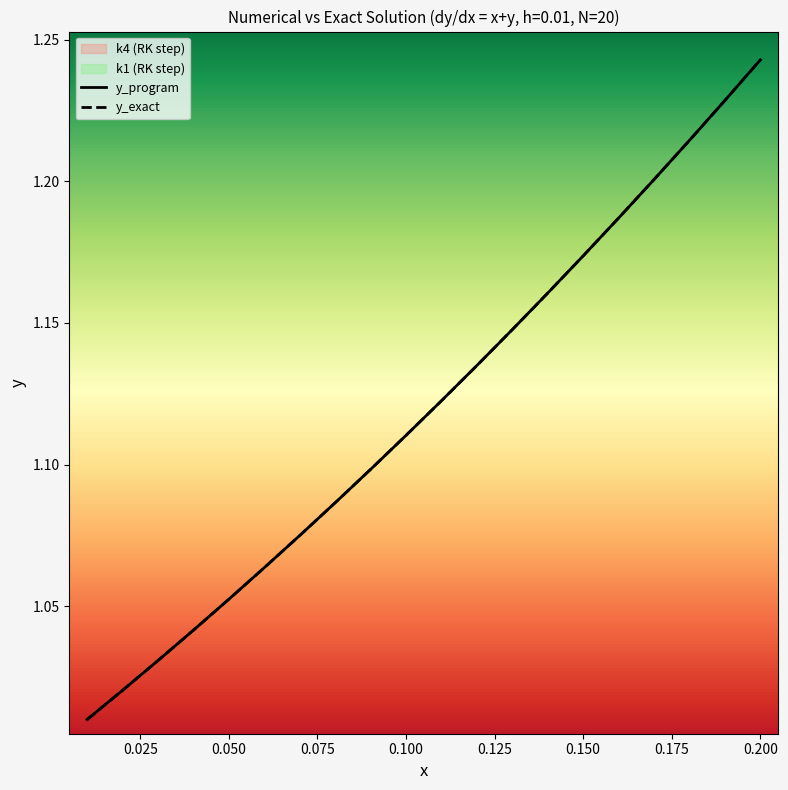

Is it true that y_exact equals 0.6 at 0.150?

False